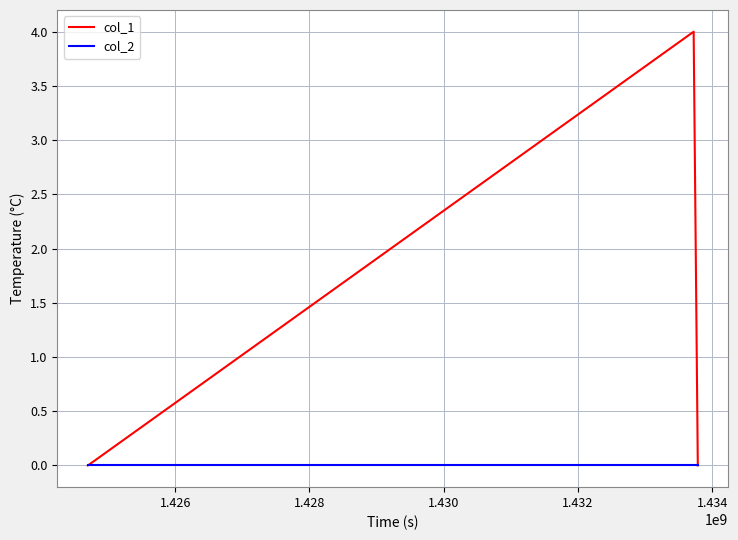

Does the chart have visible grid lines?

Yes